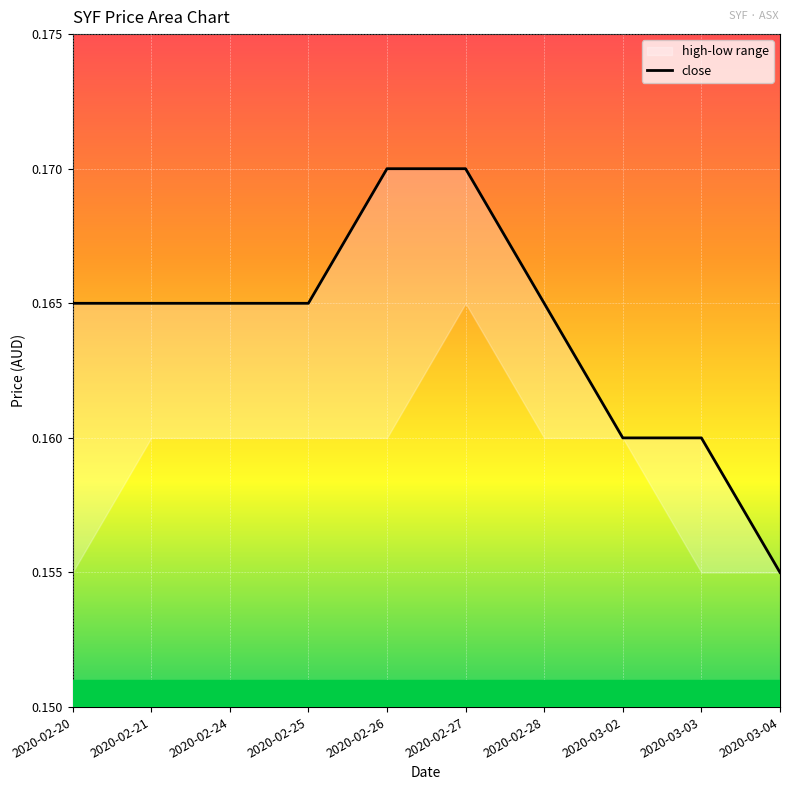

Reading right to left, list all the values displayed in this chart.

2020-03-04=0.2	2020-03-03=0.2	2020-03-02=0.2	2020-02-28=0.2	2020-02-27=0.2	2020-02-26=0.2	2020-02-25=0.2	2020-02-24=0.2	2020-02-21=0.2	2020-02-20=0.2